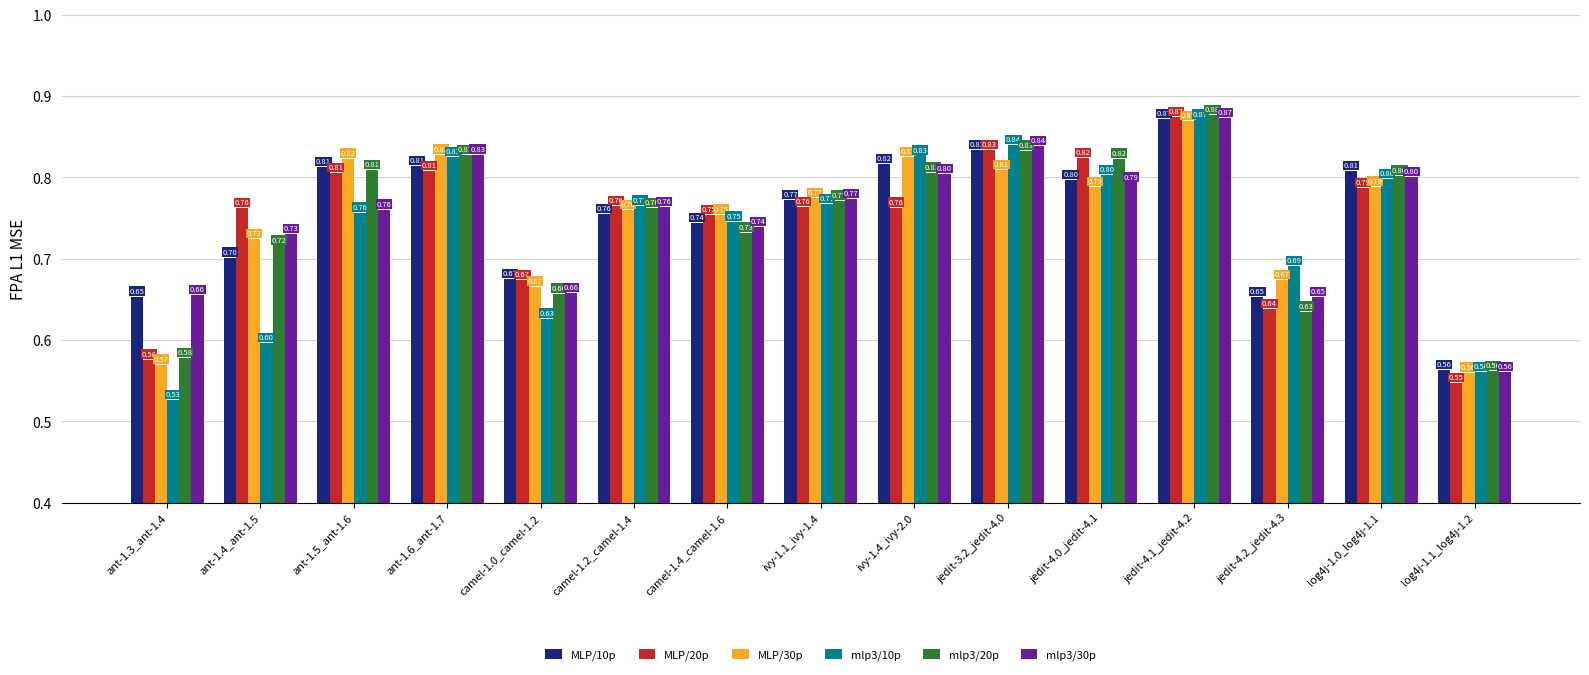

What is the sum of the mlp3/10p values at log4j-1.1_log4j-1.2 and camel-1.2_camel-1.4?

1.3